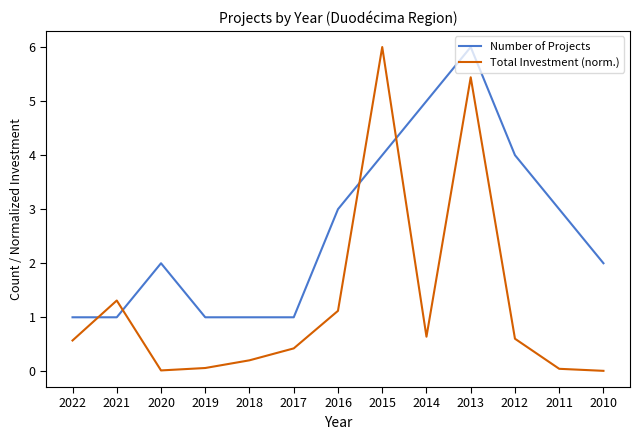

True or false: Total Investment (norm.) has a value of 7.9 at 2015.

False